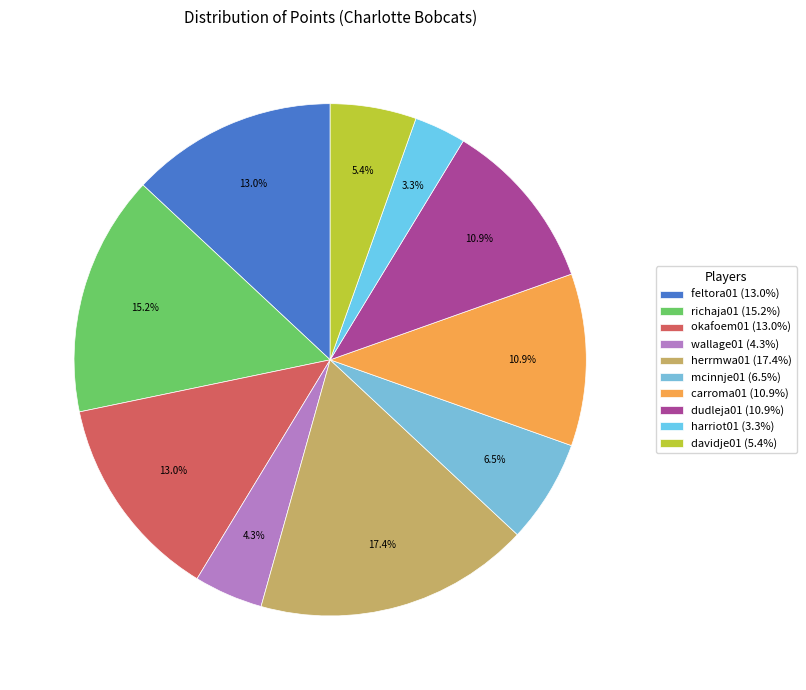

To the nearest percent, what is the average slice percentage?

10%